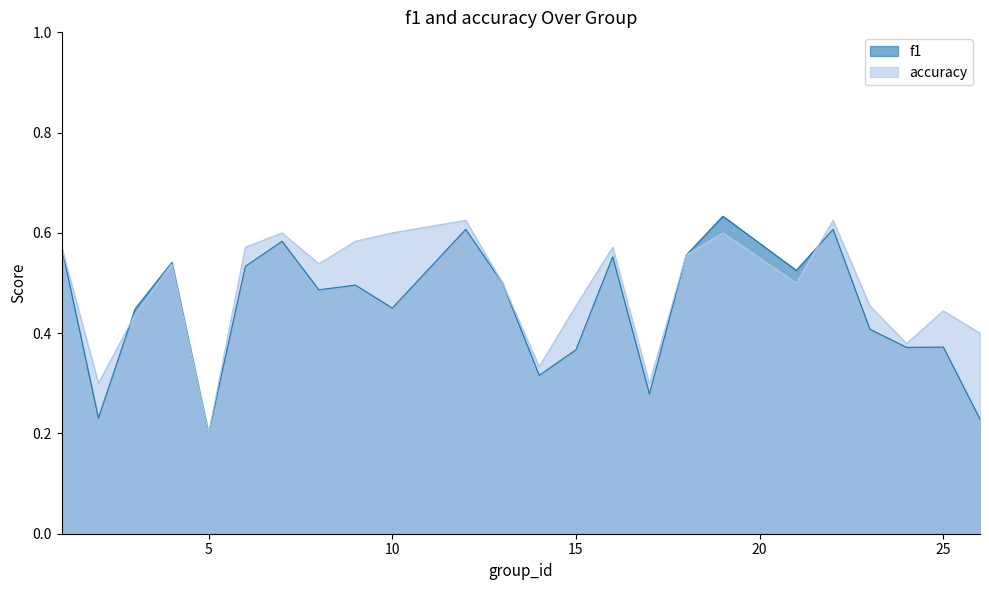

List the labels in order of f1 value, largest first.

19, 12, 22, 7, 1, 18, 16, 4, 6, 21, 13, 9, 8, 10, 3, 23, 25, 24, 15, 14, 17, 2, 26, 5